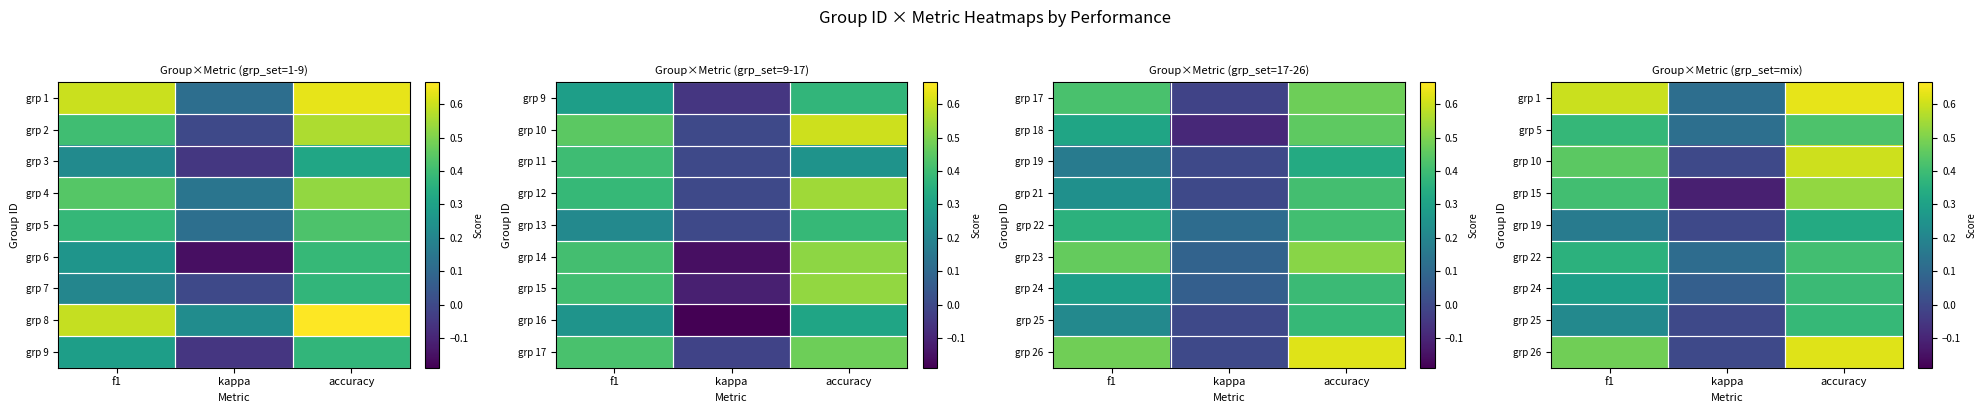

True or false: grp 25 has a value of -0.2 at kappa.

False